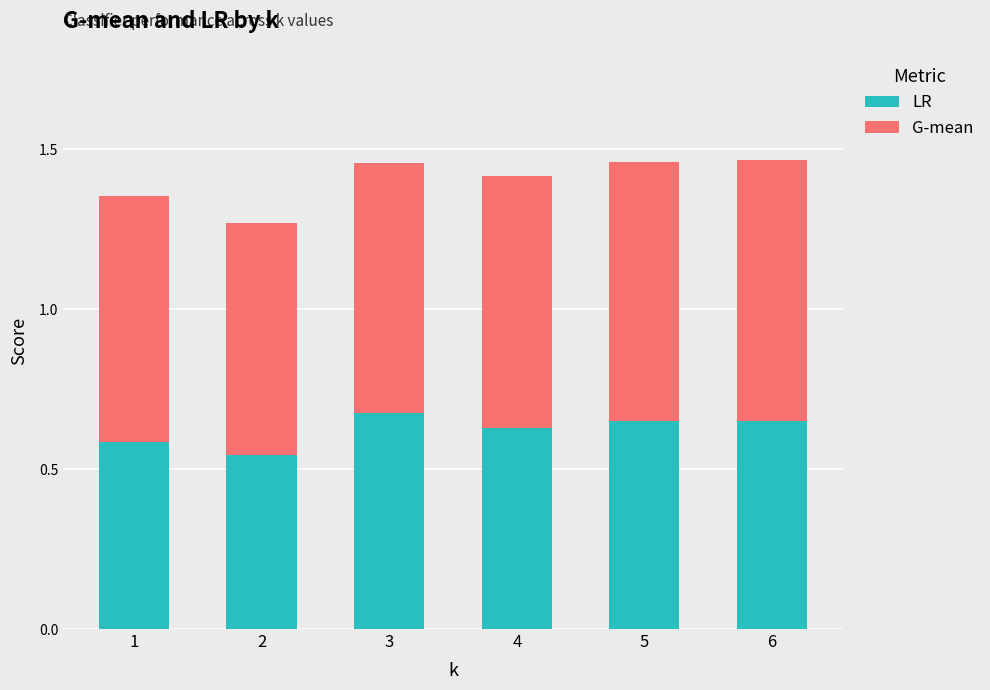

How many bars are there in total?

6